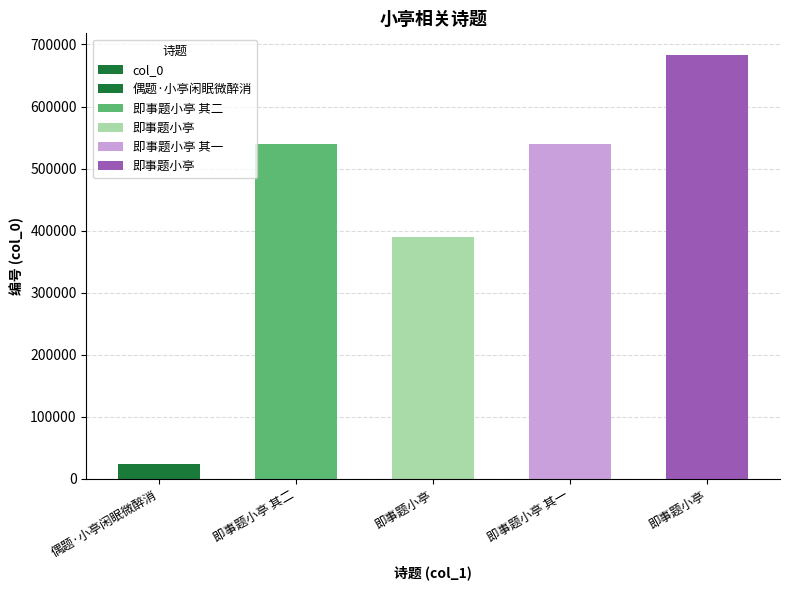

Which has a higher value, 即事题小亭 or 即事题小亭 其一?

即事题小亭 其一